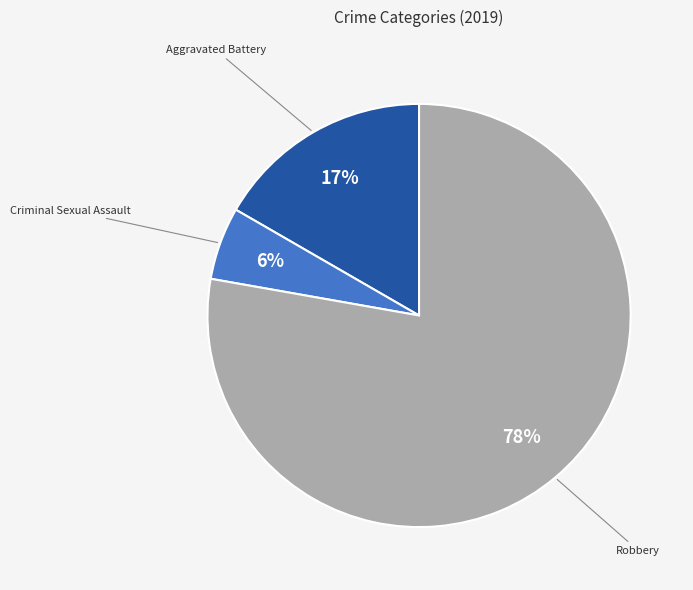

Is there a majority slice in this chart?

Yes